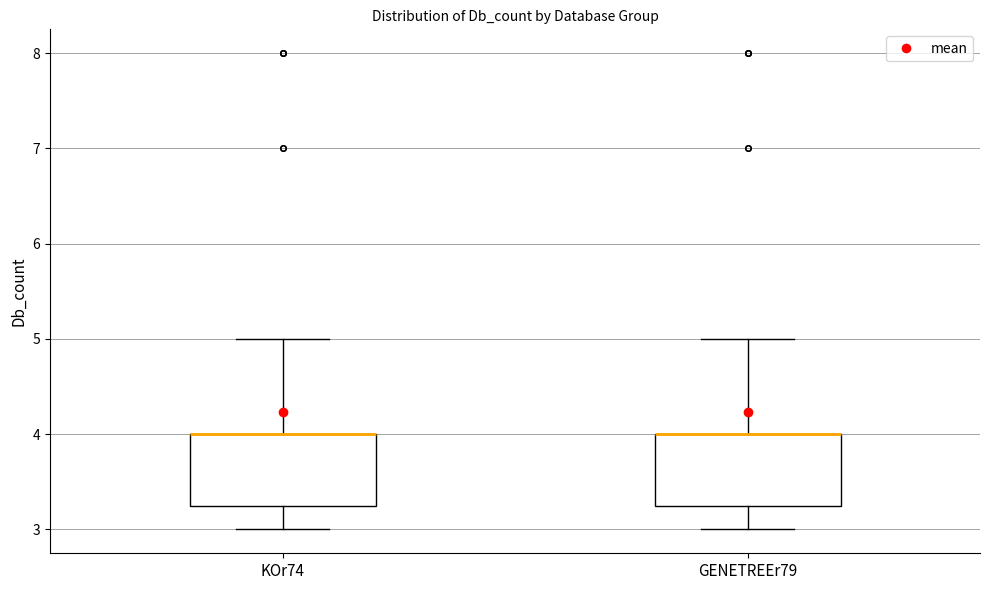

Where does the upper whisker of the box for GENETREEr79 end on the y-axis? The values are not printed on the chart, so give them approximately, as read against the axis.

5.0